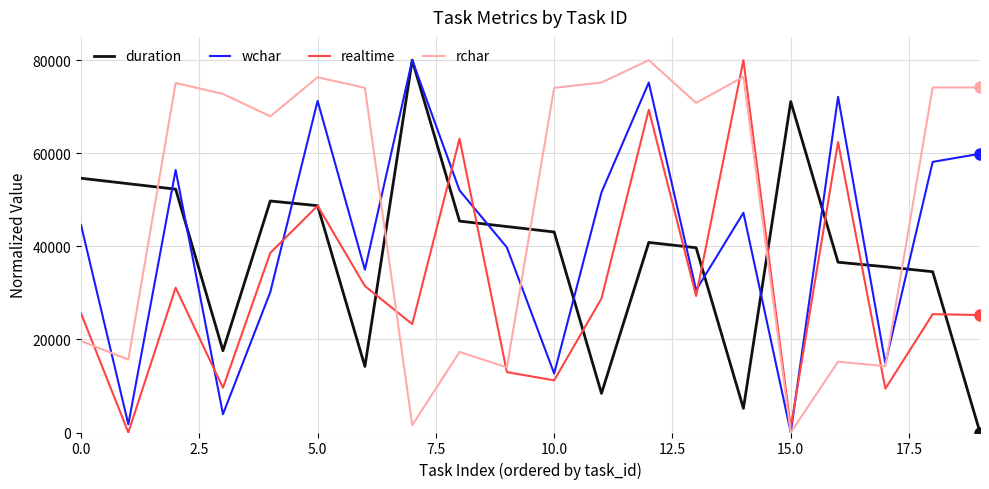

How many interior local valleys does the rchar series have?

7